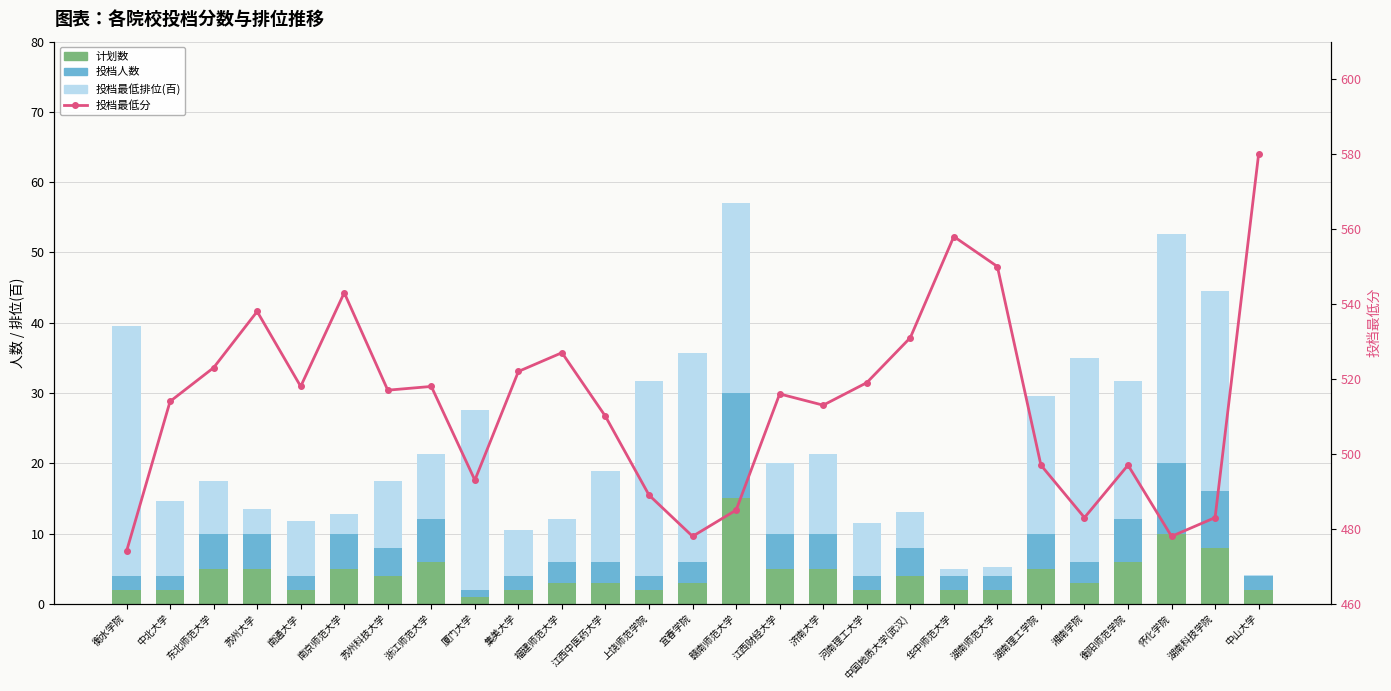

What are all the series names shown in the legend?

计划数, 投档人数, 投档最低排位(百), 投档最低分